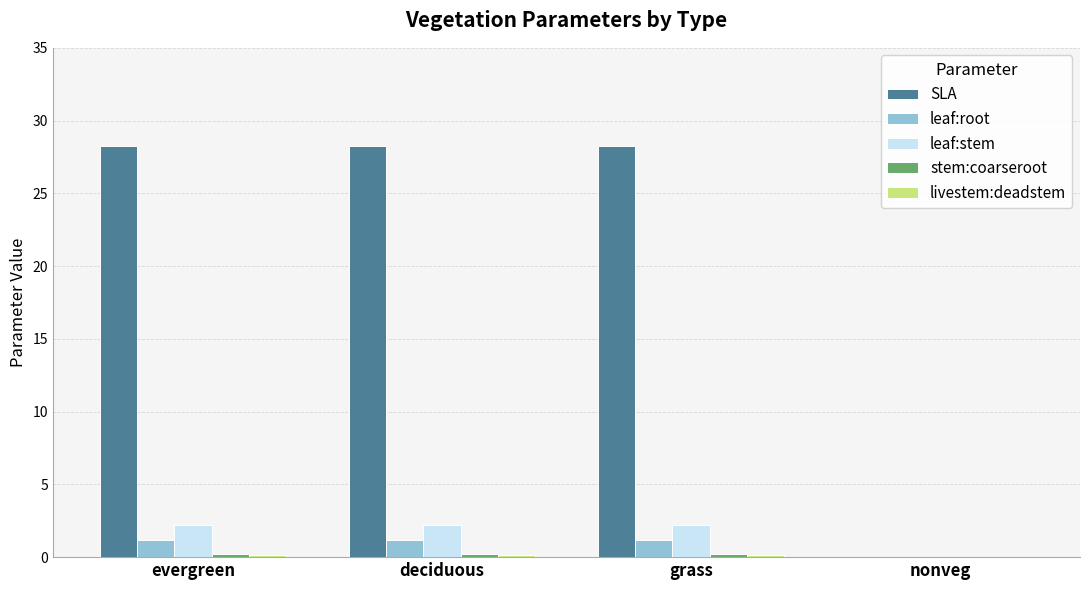

Which series has the largest total across all categories?

SLA